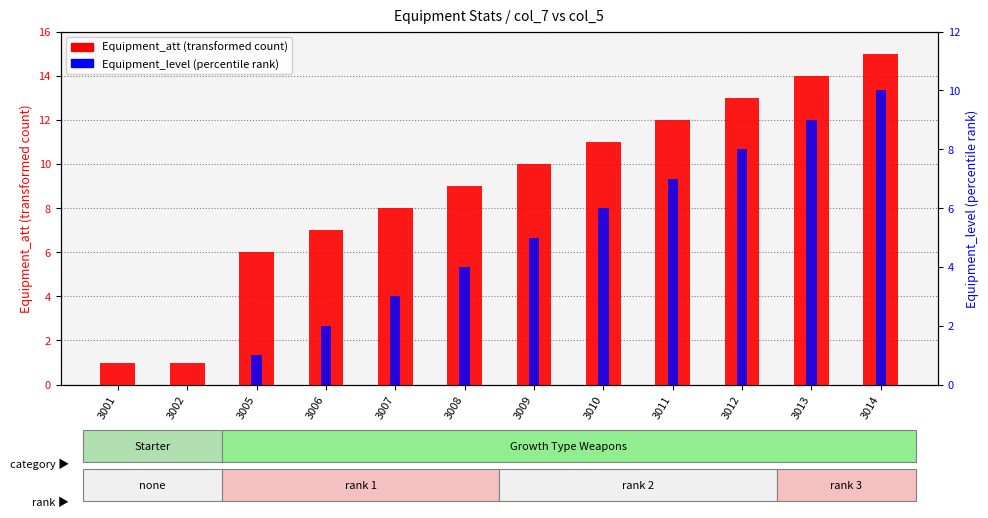

What is the difference between the maximum and minimum values in the Equipment_level series?

10